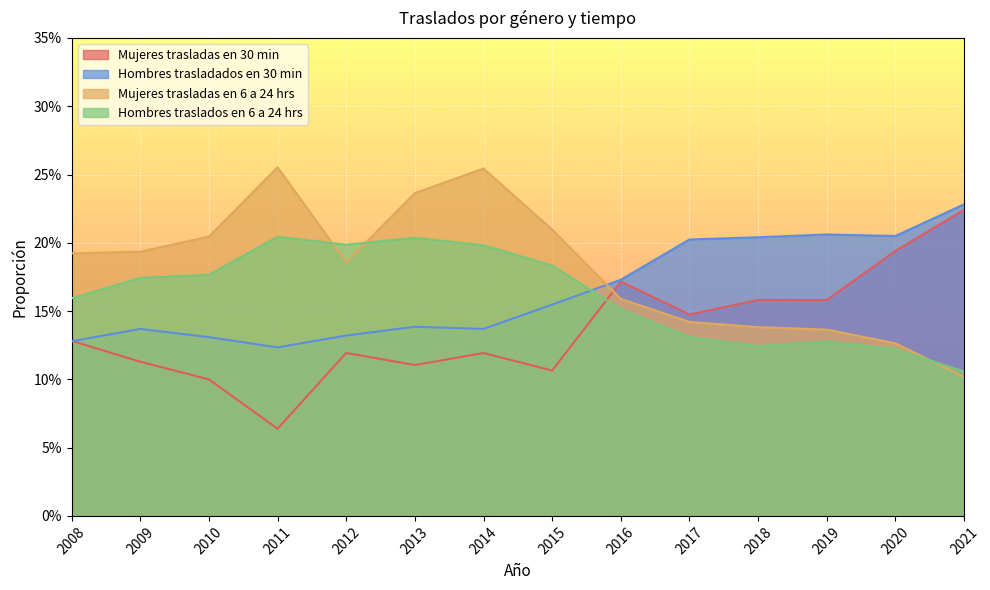

Reading left to right, extract all data points from this chart.

Mujeres trasladas en 30 min: 0.1	0.1	0.1	0.1	0.1	0.1	0.1	0.1	0.2	0.1	0.2	0.2	0.2	0.2
Hombres trasladados en 30 min: 0.1	0.1	0.1	0.1	0.1	0.1	0.1	0.2	0.2	0.2	0.2	0.2	0.2	0.2
Mujeres trasladas en 6 a 24 hrs: 0.2	0.2	0.2	0.3	0.2	0.2	0.3	0.2	0.2	0.1	0.1	0.1	0.1	0.1
Hombres traslados en 6 a 24 hrs: 0.2	0.2	0.2	0.2	0.2	0.2	0.2	0.2	0.2	0.1	0.1	0.1	0.1	0.1